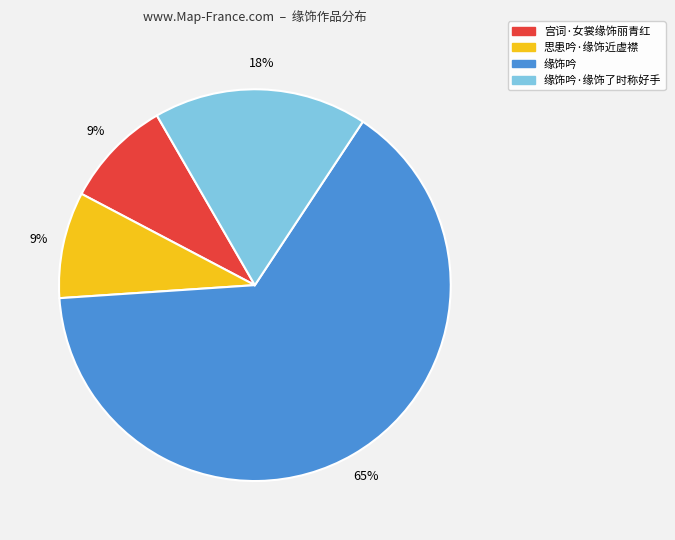

Is there any slice that represents more than half of the pie?

Yes